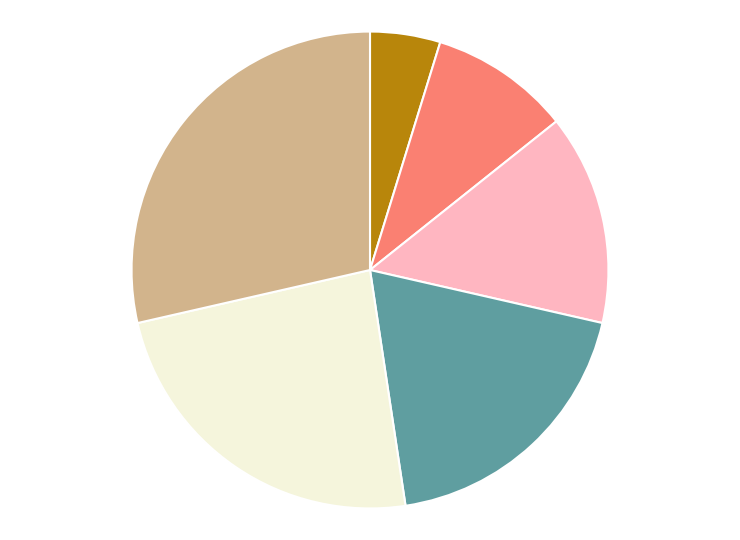

Is there any slice that represents more than half of the pie?

No